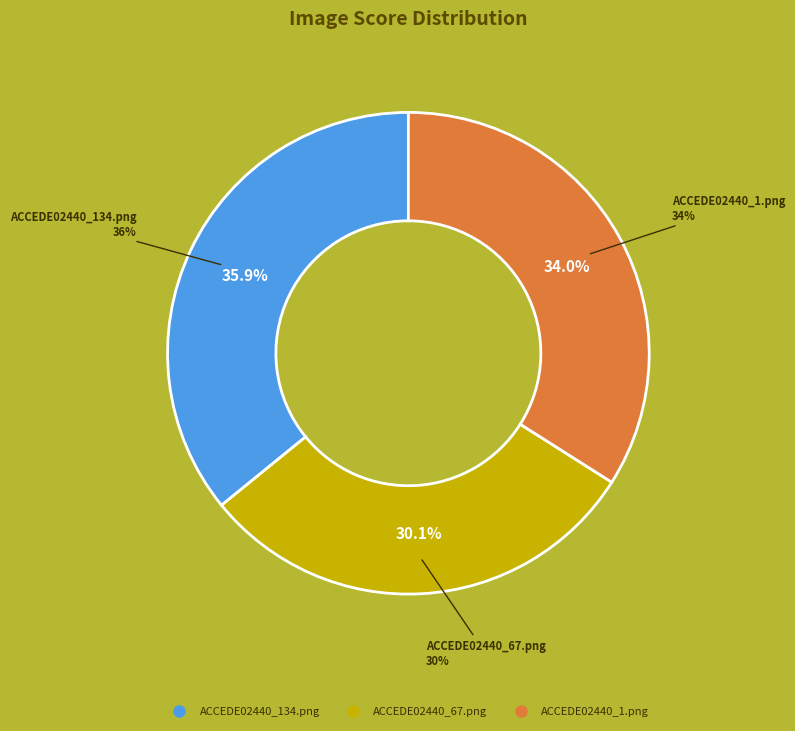

What portion of the pie excludes ACCEDE02440_134.png?

64.1%